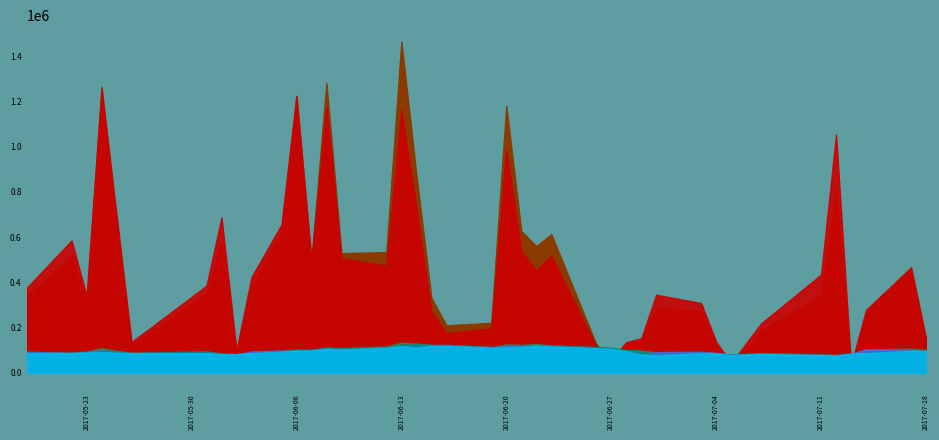

True or false: CP has more than 2 interior local peaks.

True